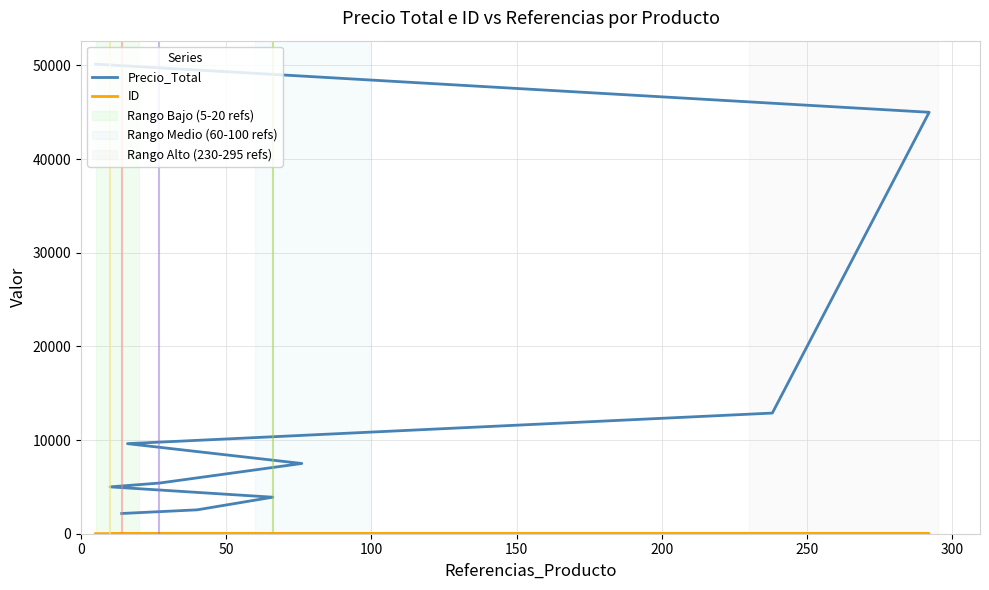

What is the average value of the ID series?

5.5